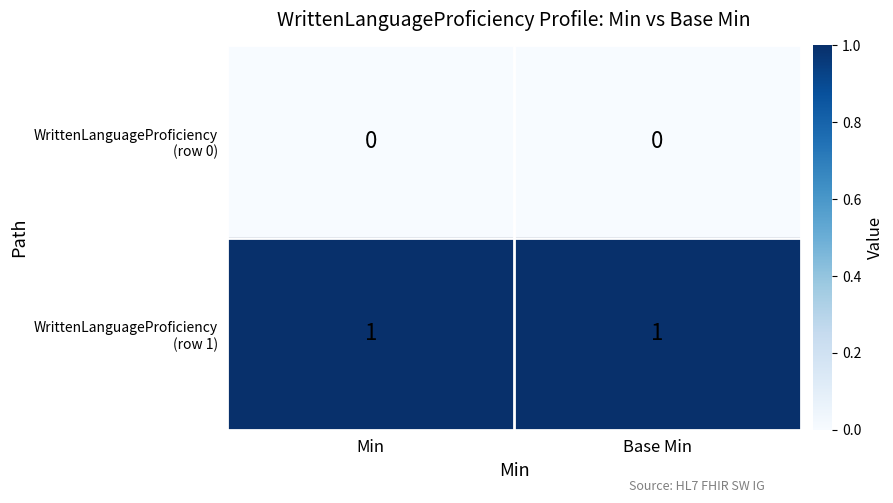

Which has a higher value, Min or Base Min?

Min